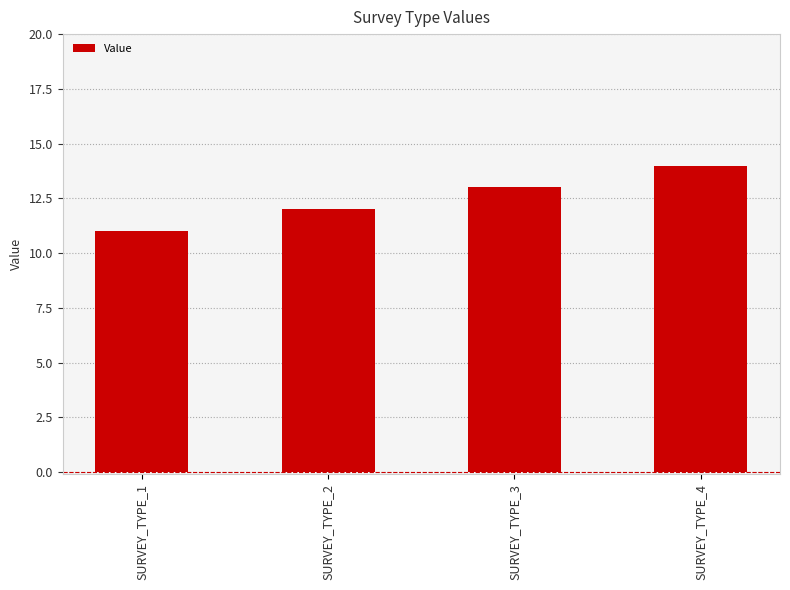

Rank the categories by value from lowest to highest.

SURVEY_TYPE_1, SURVEY_TYPE_2, SURVEY_TYPE_3, SURVEY_TYPE_4